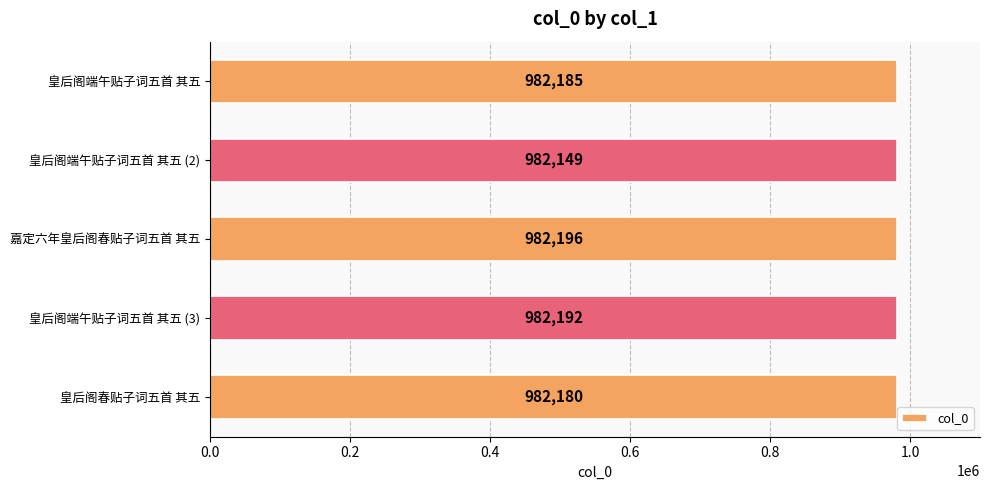

What value does the data have at 嘉定六年皇后阁春贴子词五首 其五?

982196